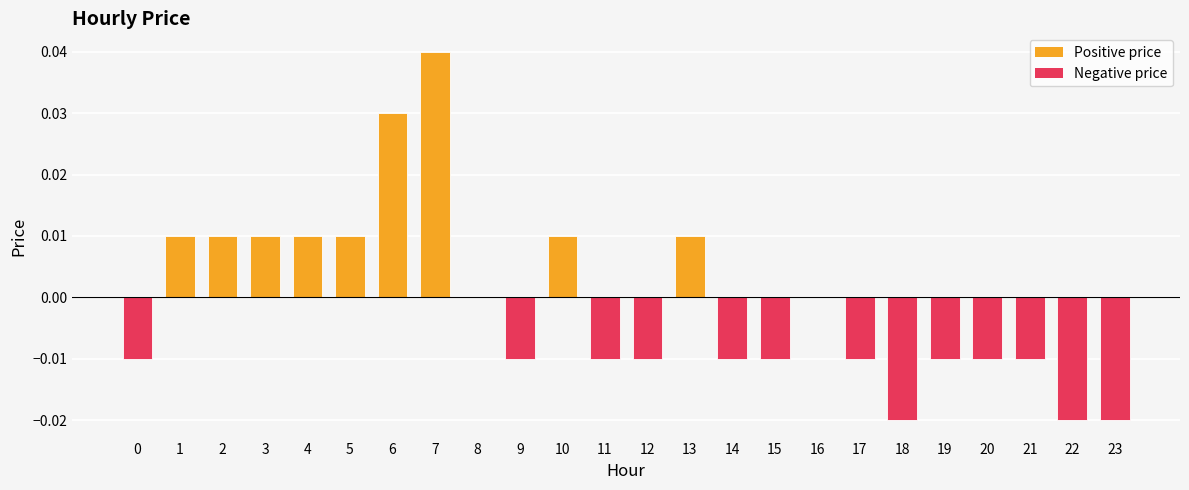

Which label corresponds to the largest value in the chart?

7